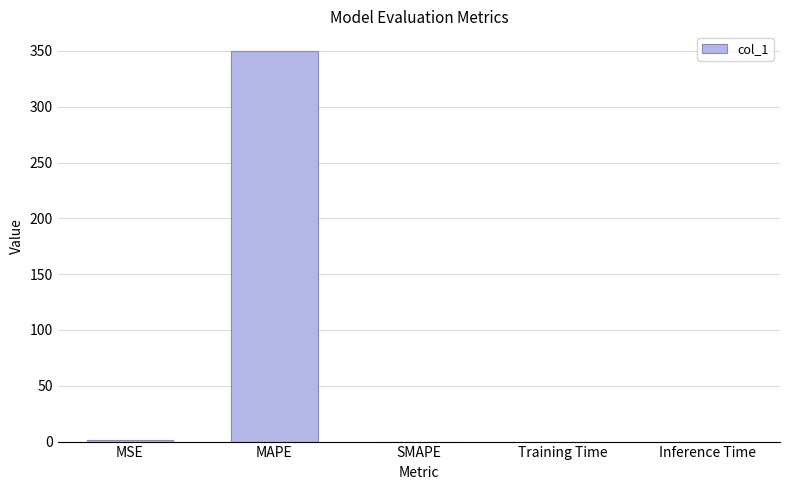

The value at SMAPE is -150.2. True or false?

False